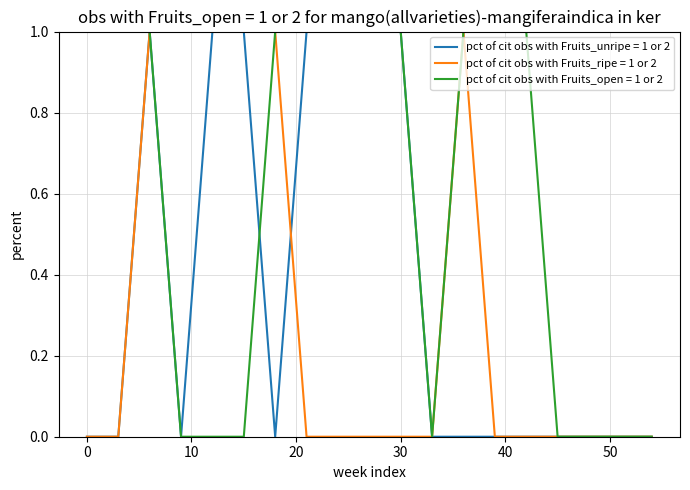

Which series has the largest total across all categories?

pct of cit obs with Fruits_open = 1 or 2